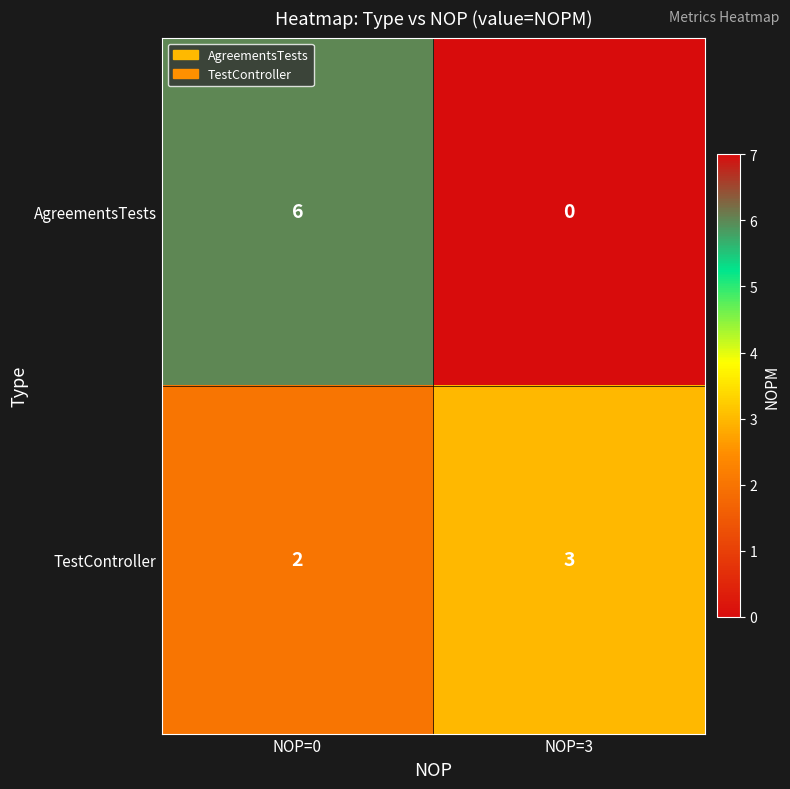

What is the difference between the maximum and minimum values in the AgreementsTests series?

6